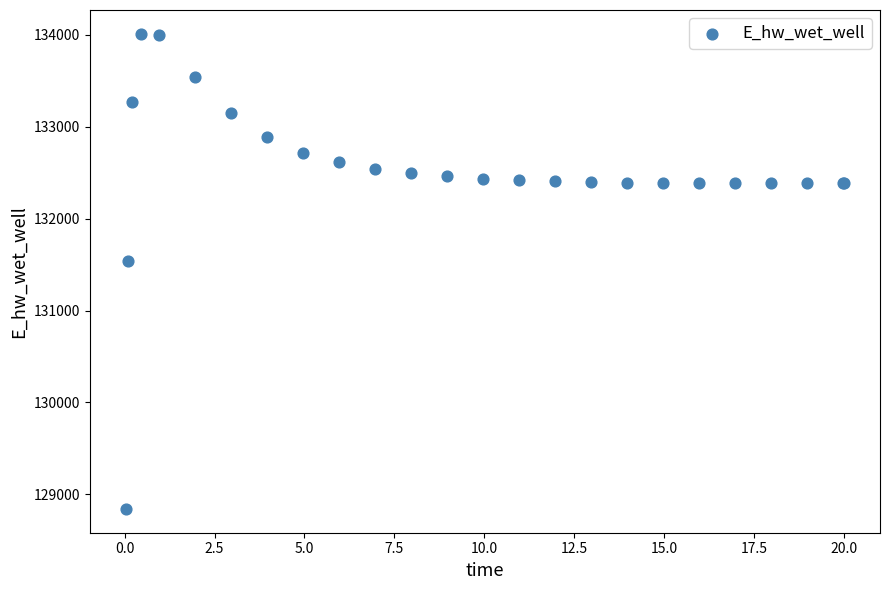

What Y value in the scatter plot is closest to 131426?

131537.1